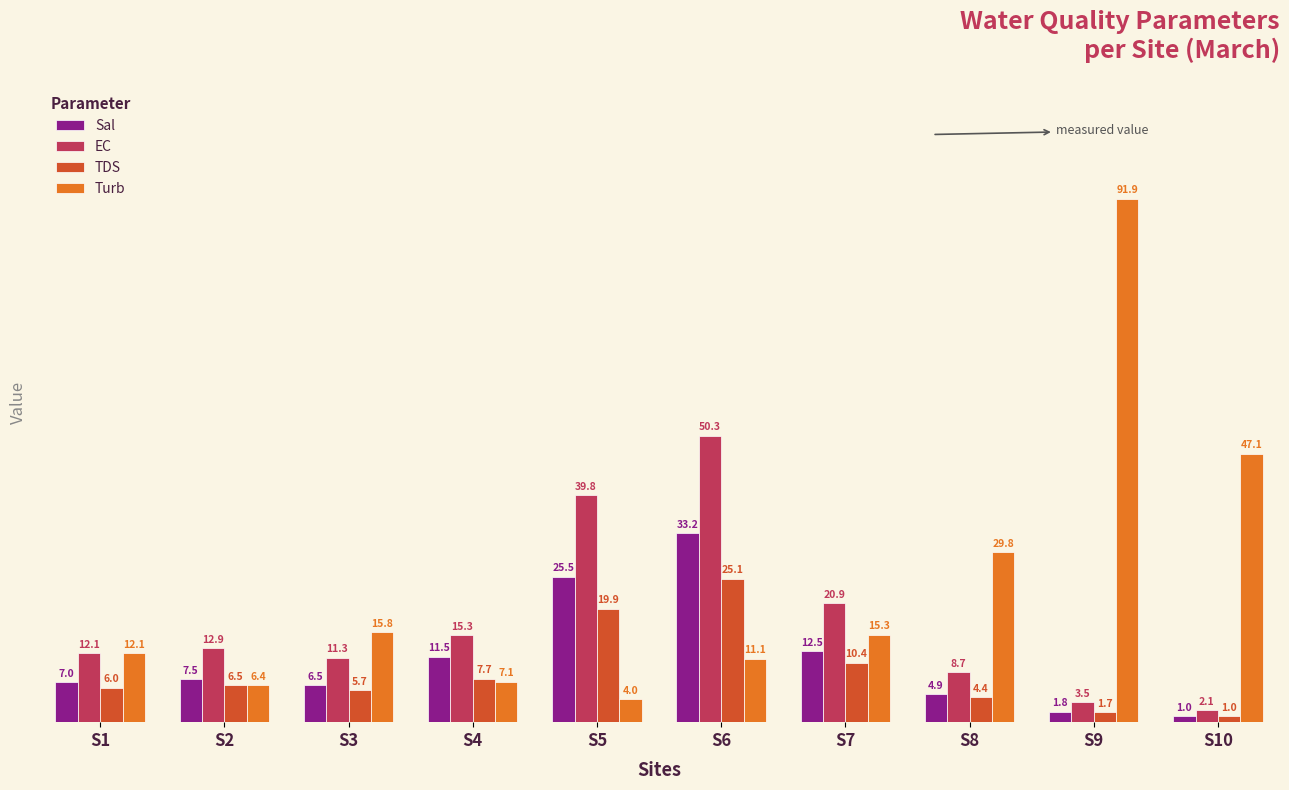

Which series has the largest total across all categories?

Turb